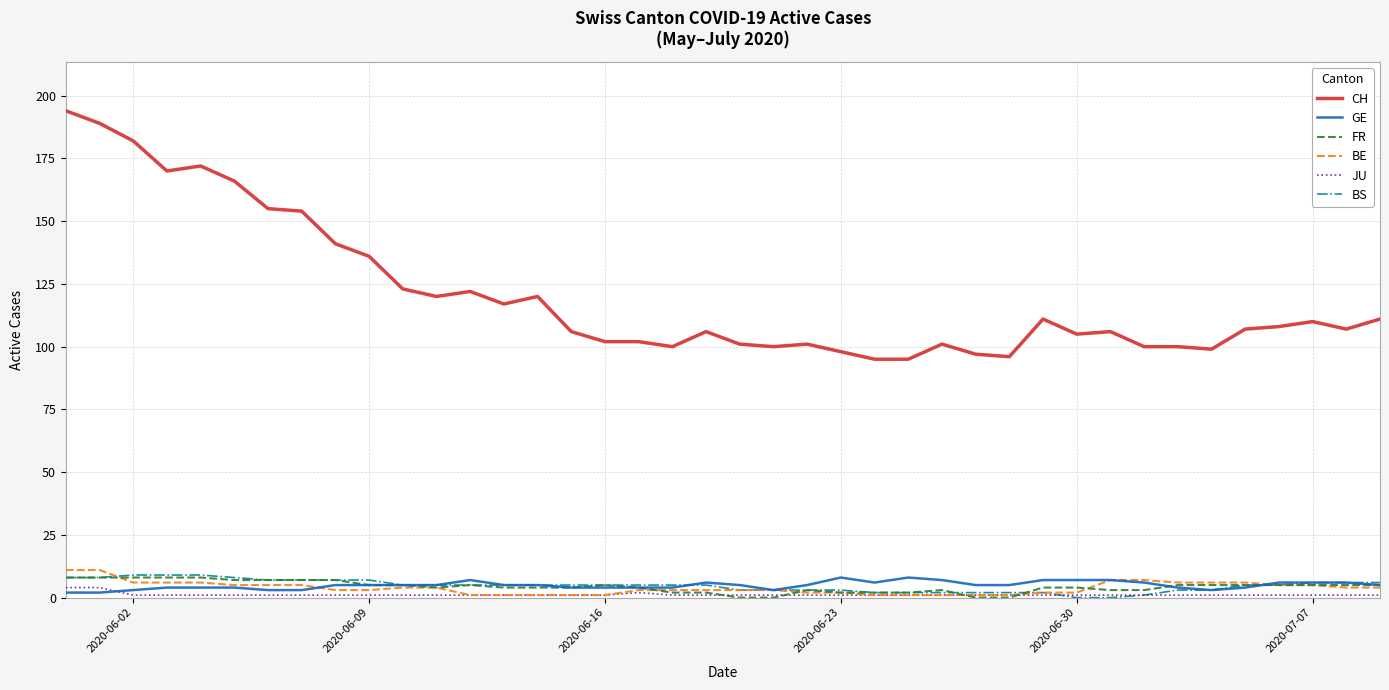

What is the greatest value displayed?

194